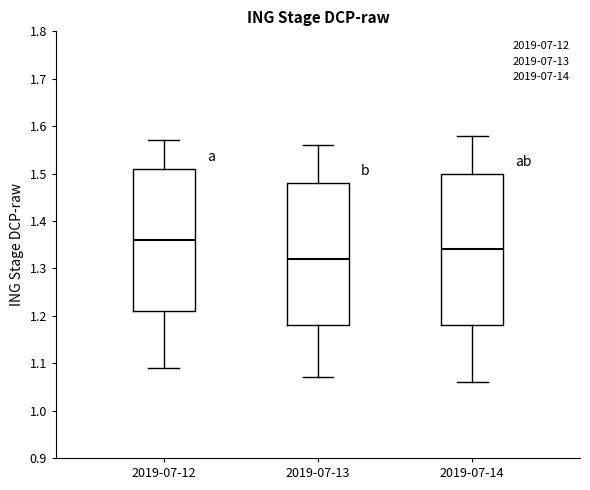

Comparing the boxes themselves (not the whiskers), which one is the tallest?

2019-07-14